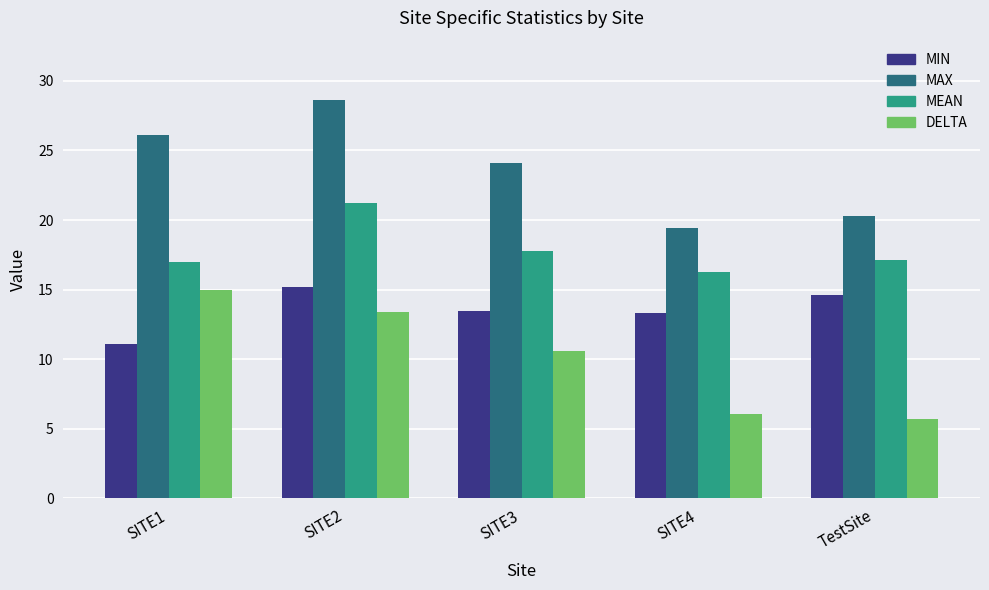

At how many categories does at least one series exceed 10?

5